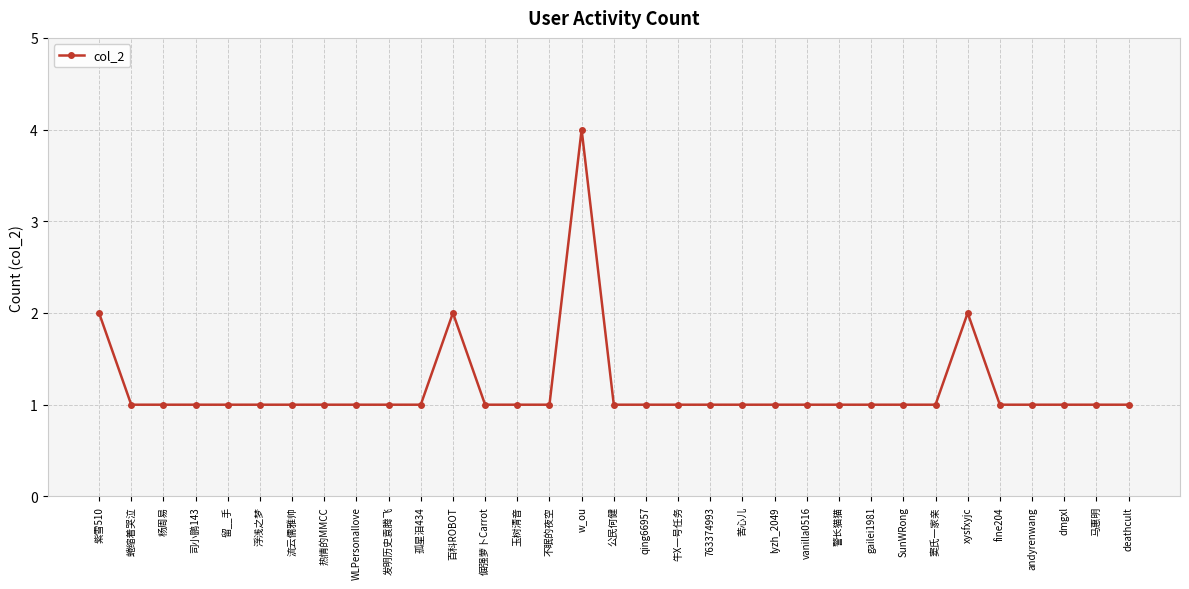

True or false: the data shows 1 at fine204.

True